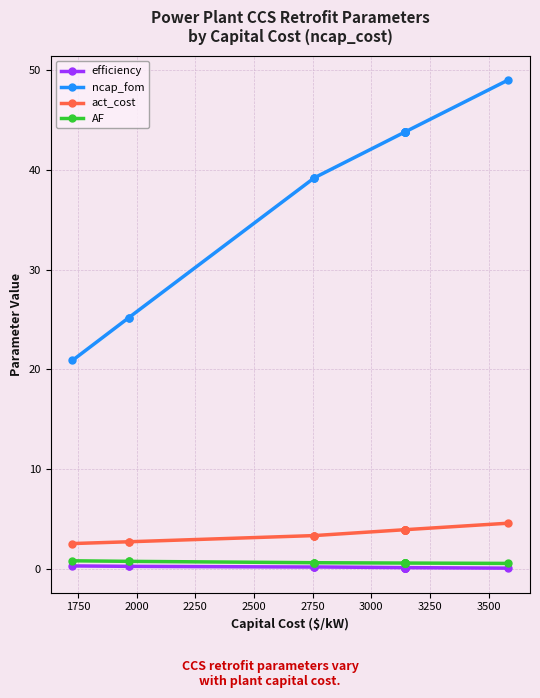

What is the difference between the maximum and second lowest values in the efficiency series?

0.2